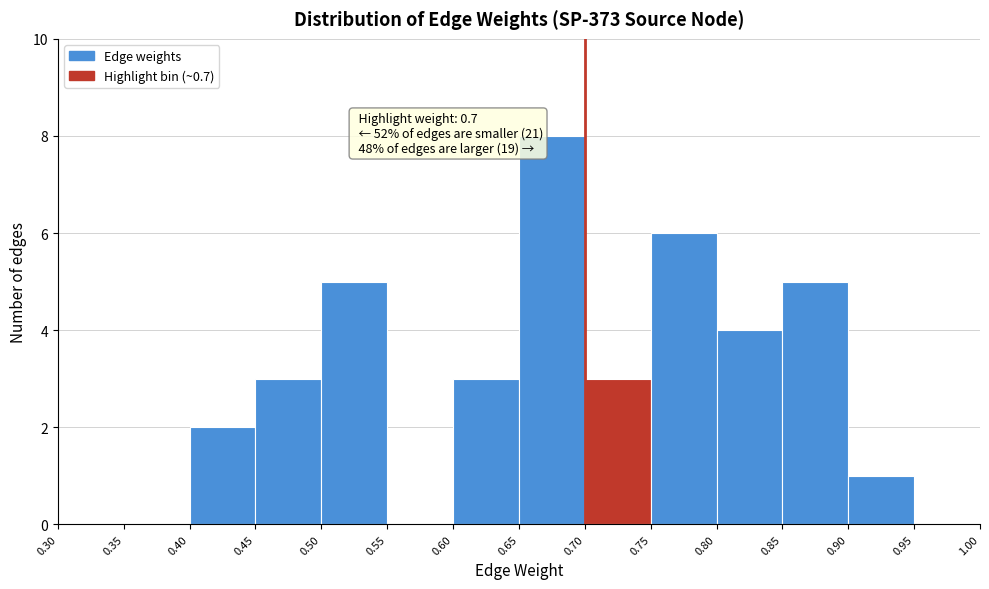

Which range on the x-axis has the tallest bar?

0.65 to 0.70